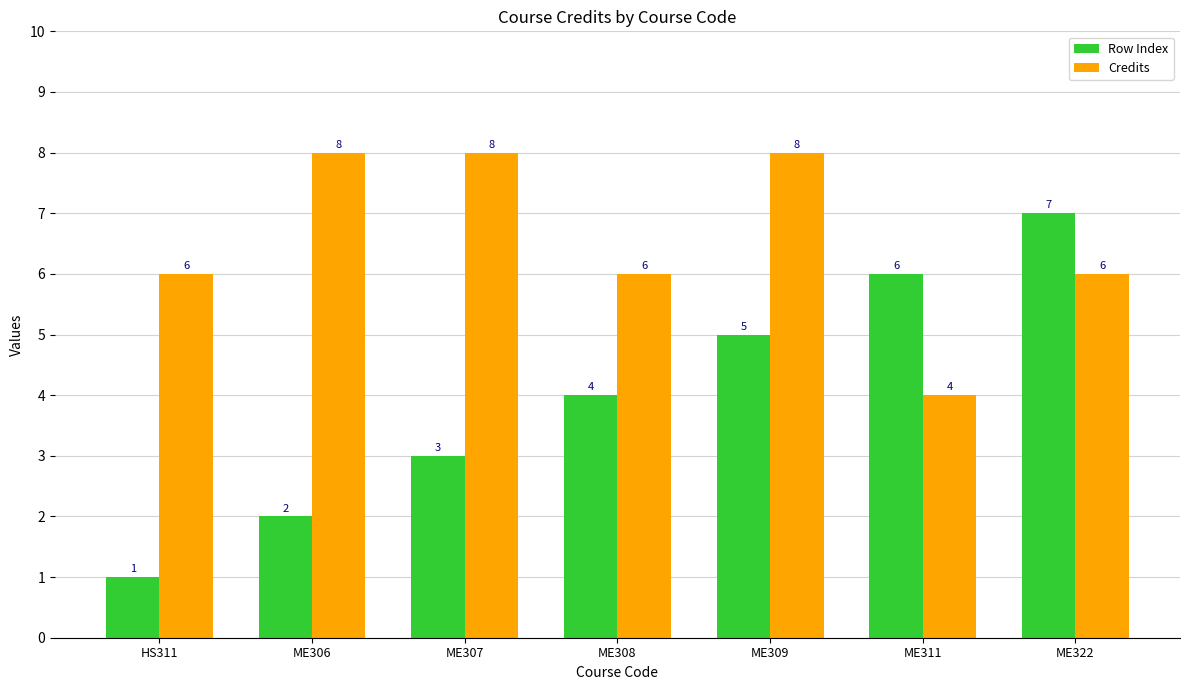

What is the spread (max minus min) of values at ME306?

6